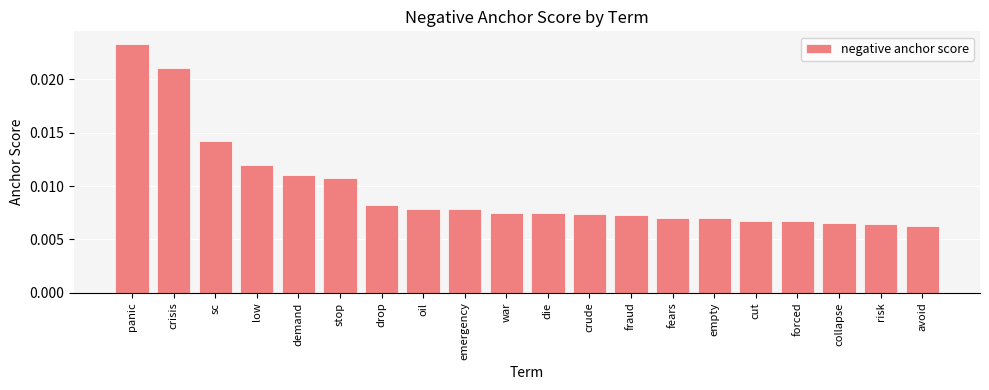

Which category has the highest value across all series?

panic